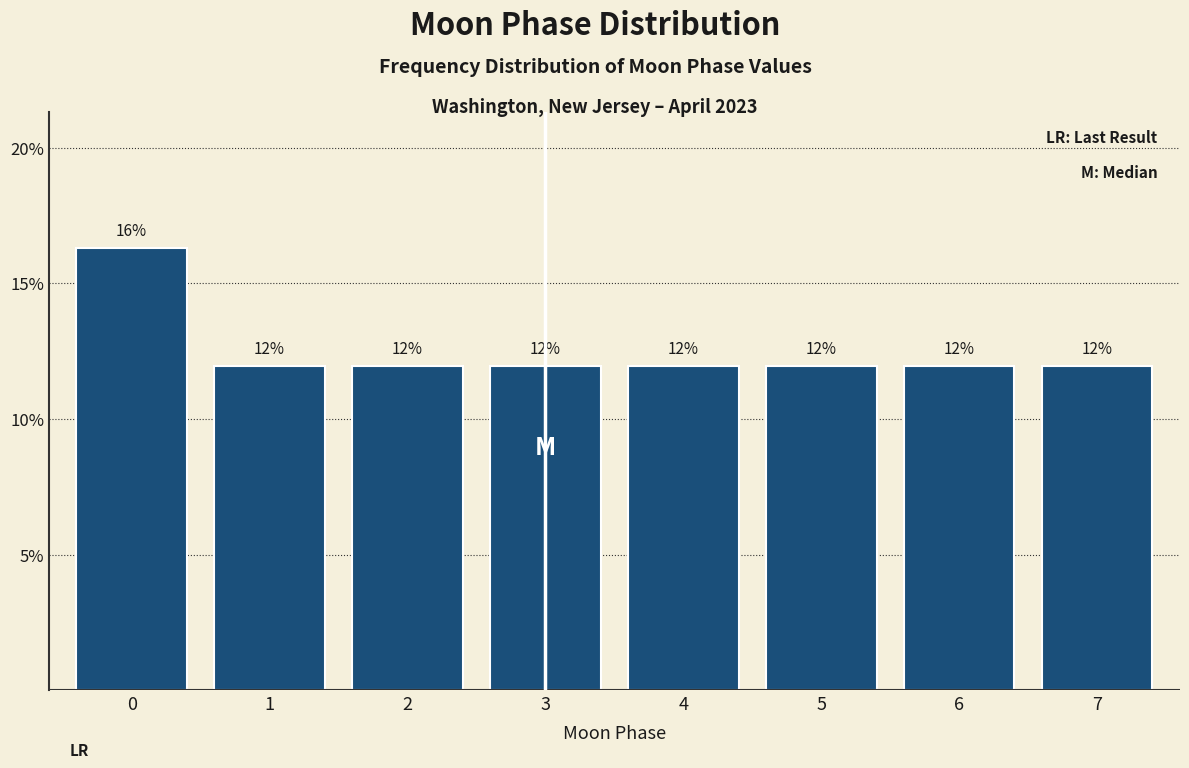

True or false: the data shows 12.0 at 7.

True